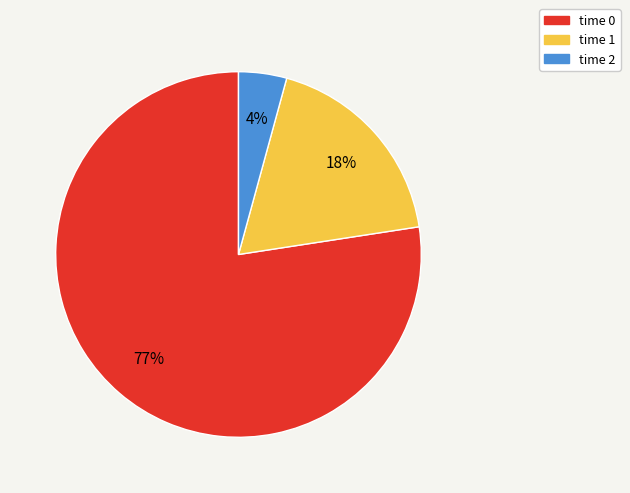

Is there a majority slice in this chart?

Yes